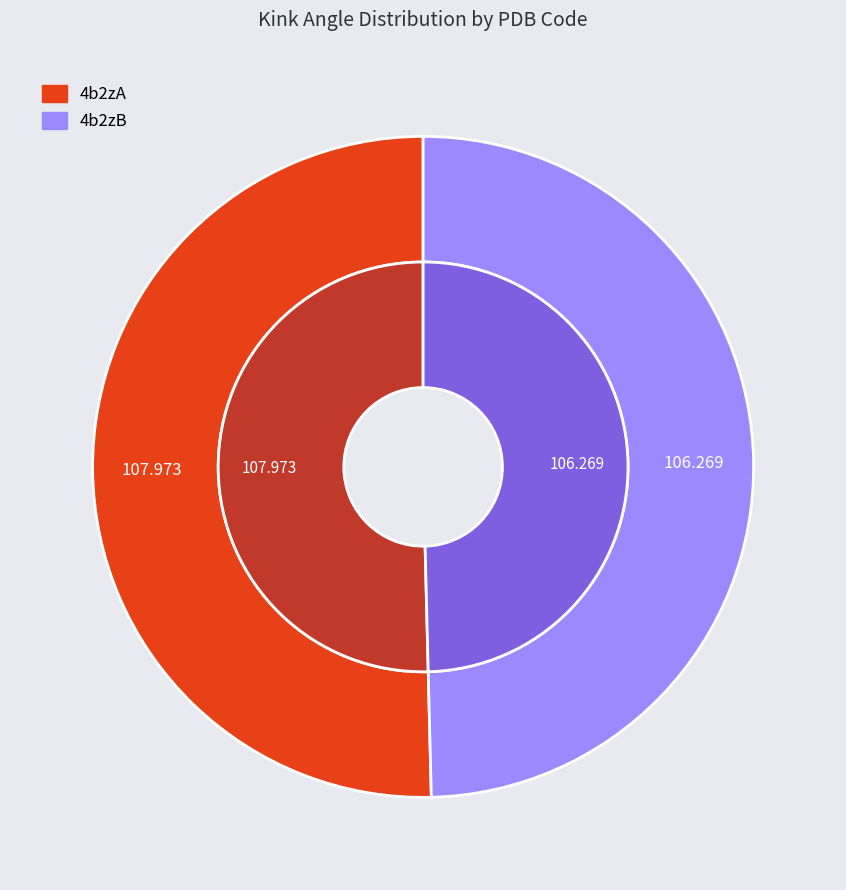

To the nearest percent, what percentage of the pie is 4b2zB?

50%